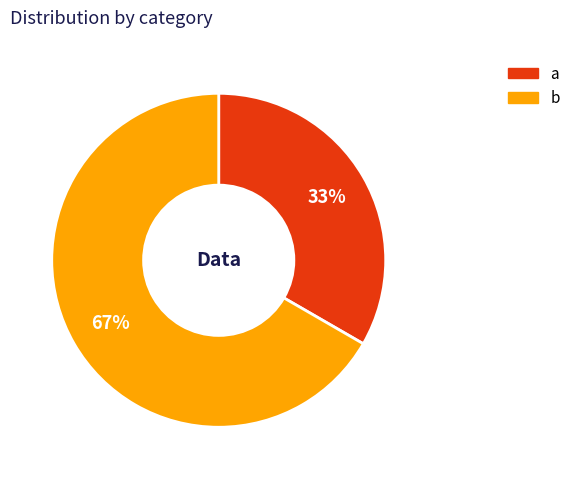

To the nearest percent, what is the combined percentage of b and a?

100%